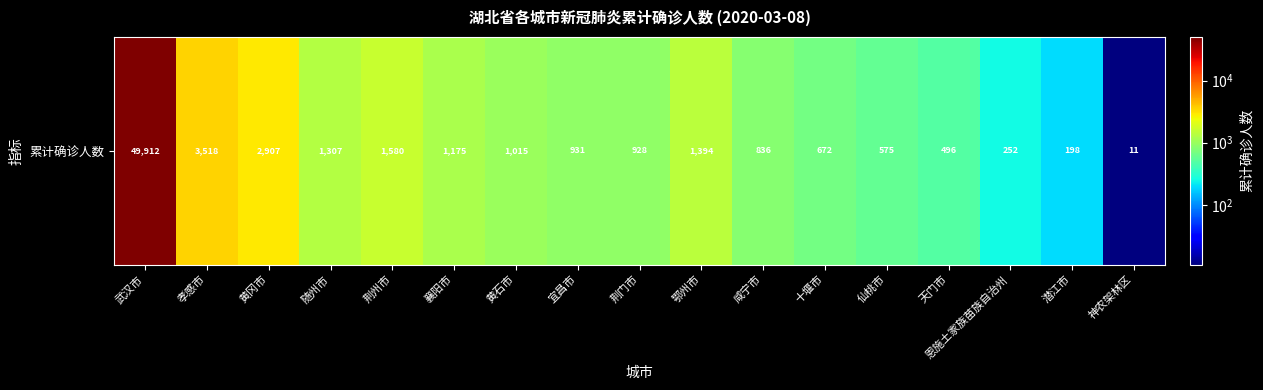

Reading left to right, list all the values displayed in this chart.

武汉市=49912	孝感市=3518	黄冈市=2907	随州市=1307	荆州市=1580	襄阳市=1175	黄石市=1015	宜昌市=931	荆门市=928	鄂州市=1394	咸宁市=836	十堰市=672	仙桃市=575	天门市=496	恩施土家族苗族自治州=252	潜江市=198	神农架林区=11